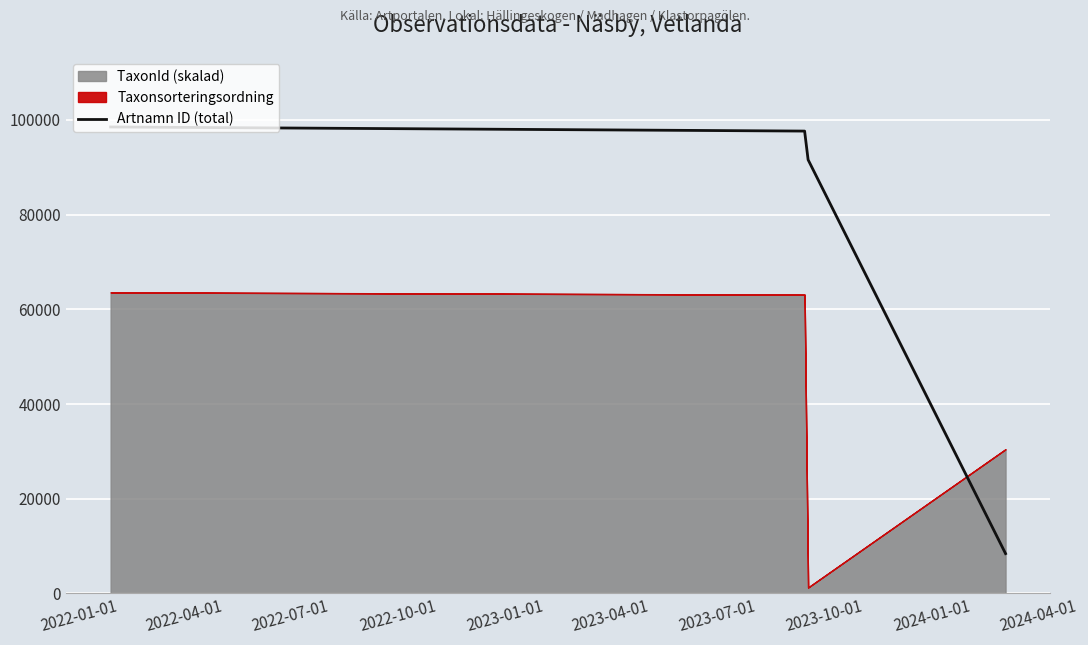

True or false: Artnamn ID (total) has more than 1 interior local peaks.

False